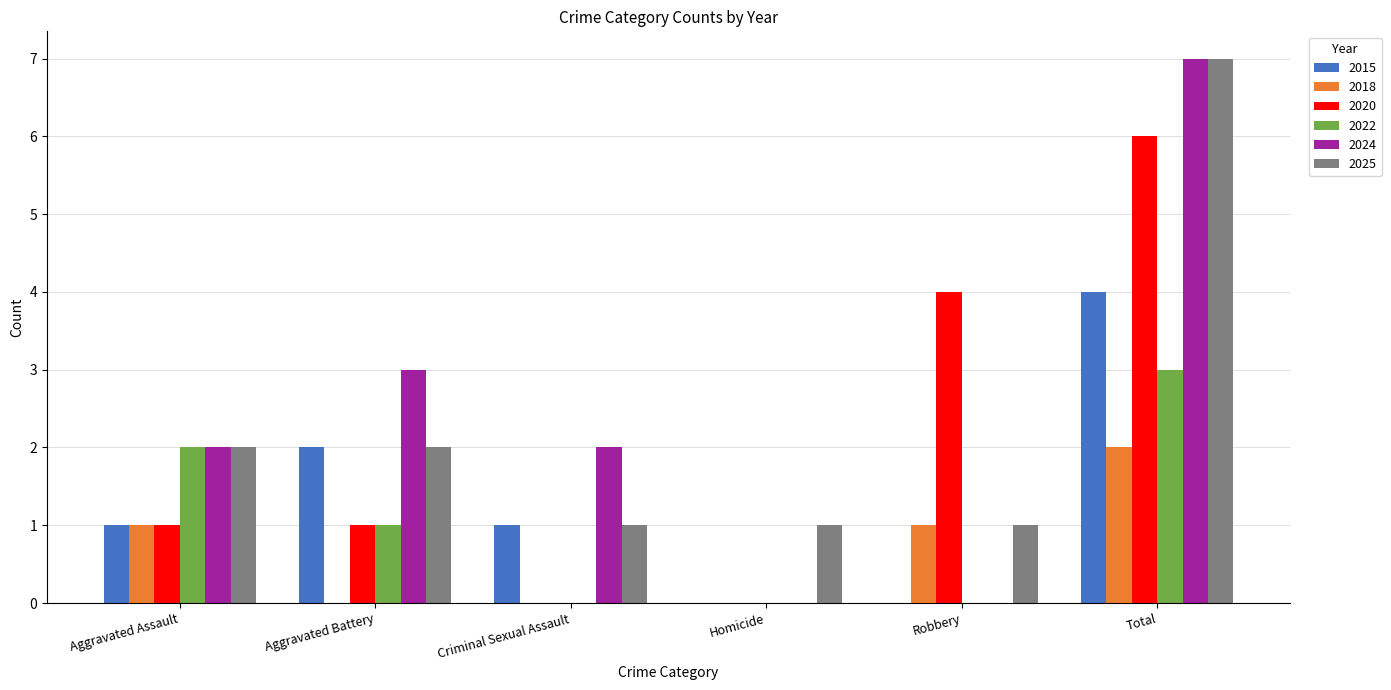

What is the maximum value shown in the chart?

7